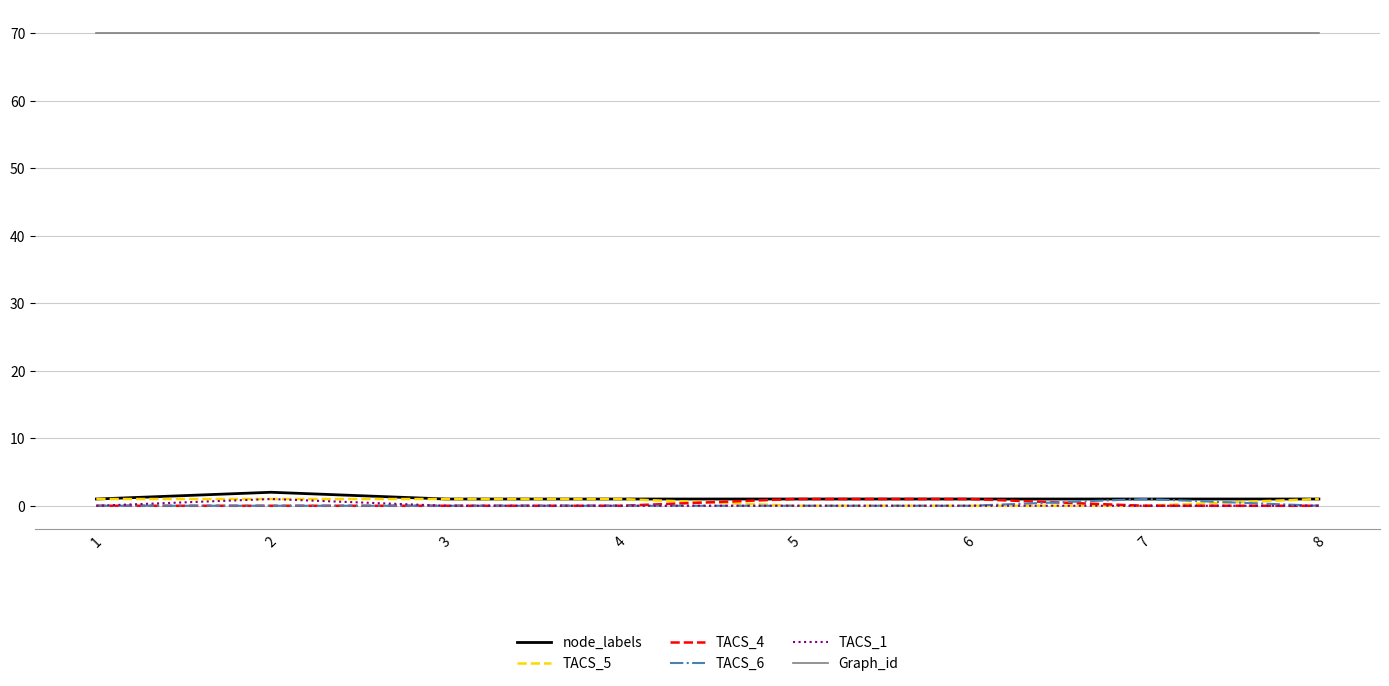

Is it true that TACS_6 equals 0 at 3?

True